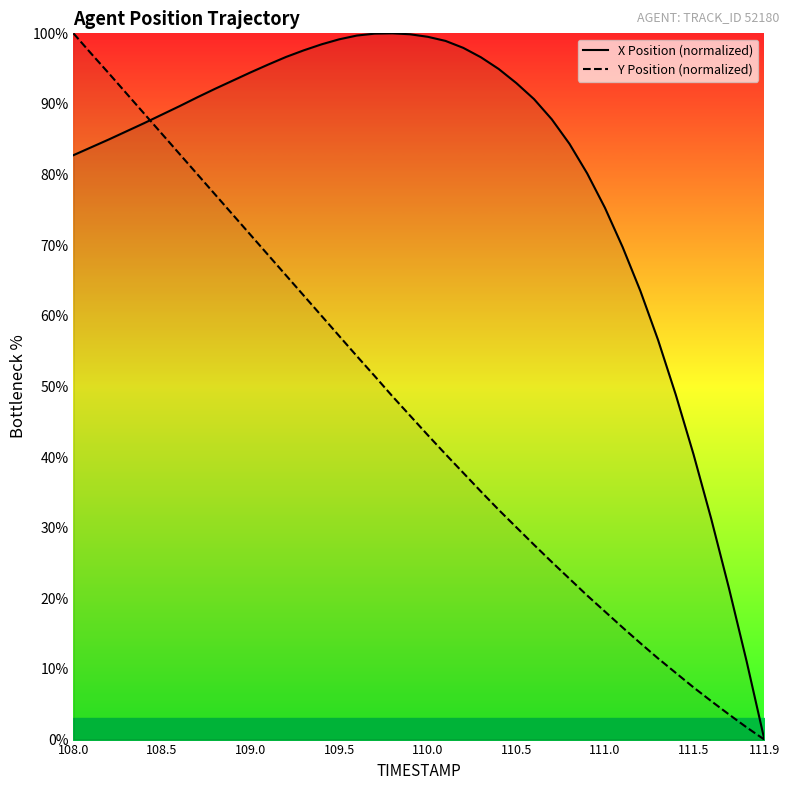

At which label does Y Position (normalized) reach its peak?

108.0